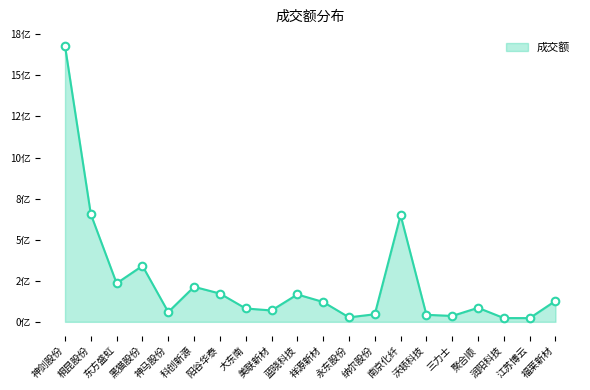

What is the change in value from 神剑股份 to 润阳科技?

-1656158463